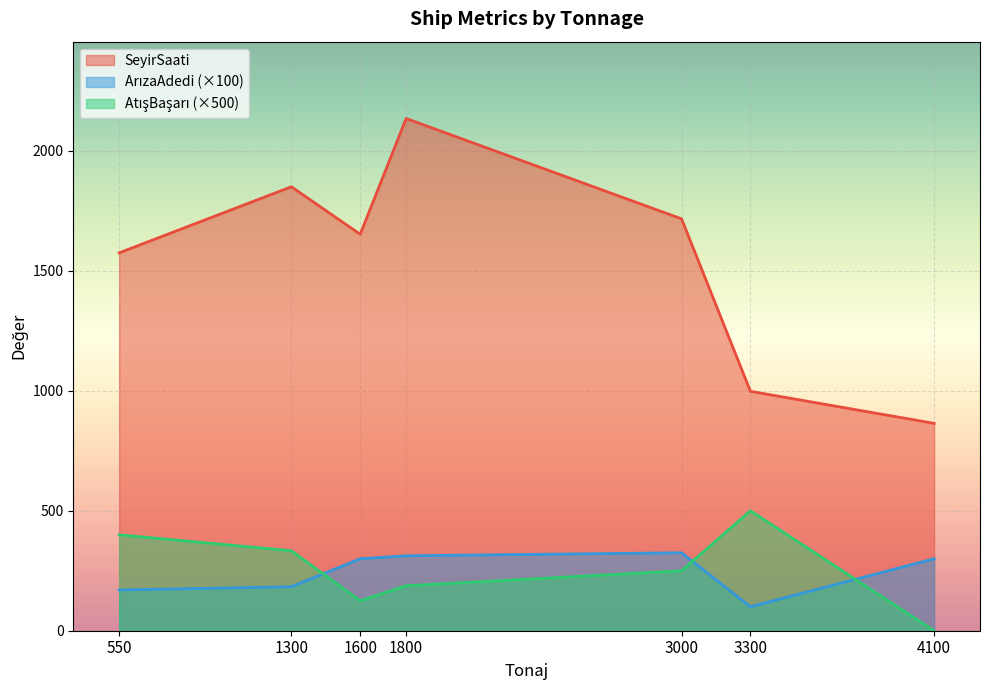

How many lines are shown in the chart?

3